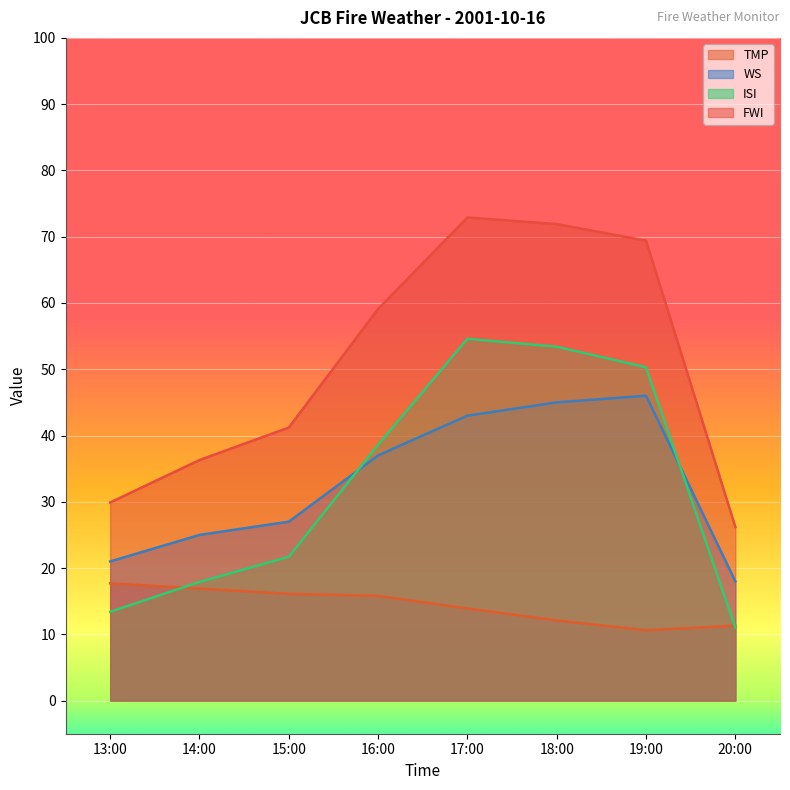

Is the value of FWI at 18:00 greater than the value of ISI at 18:00?

Yes